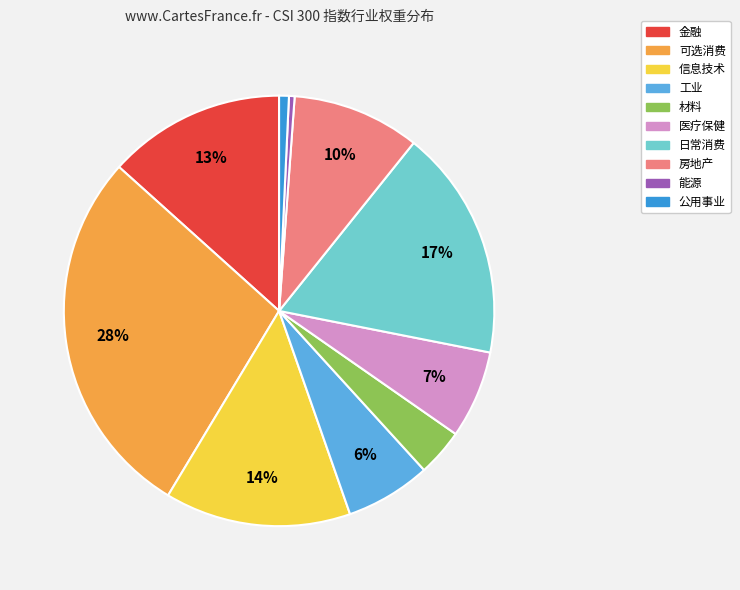

To the nearest percent, what is the difference between the largest and smallest slice percentages?

28%